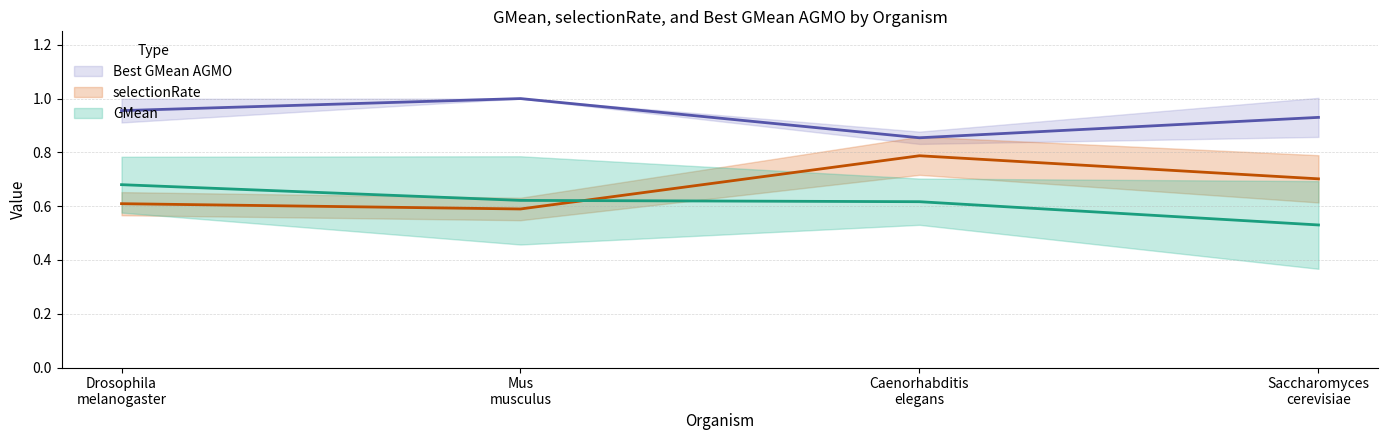

What is the difference between the selectionRate values at Caenorhabditis elegans and Drosophila melanogaster?

0.2